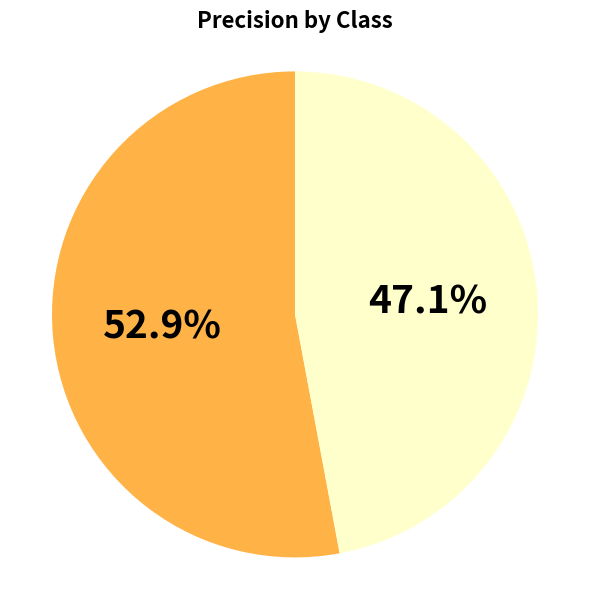

Does any single category account for the majority?

Yes